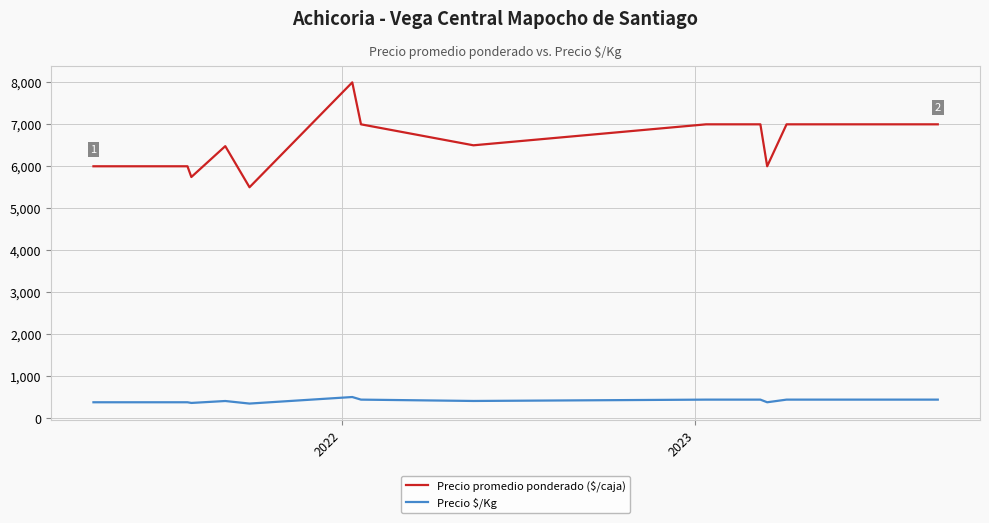

Which series has the largest range (max minus min)?

Precio promedio ponderado ($/caja)